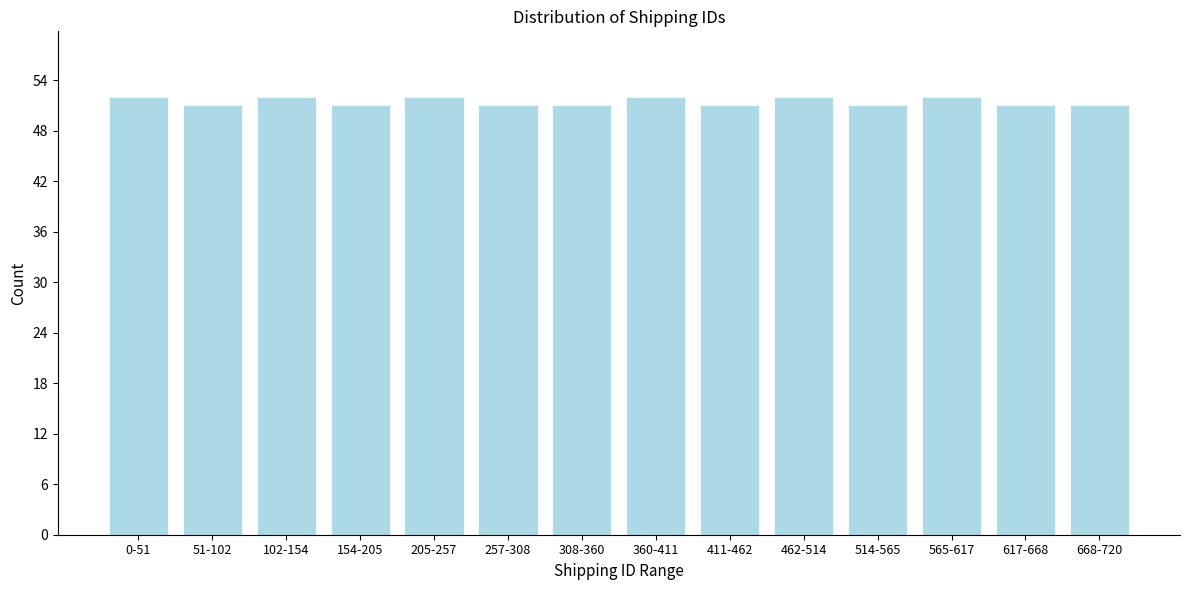

Reading right to left, list all the values displayed in this chart.

51	51	52	51	52	51	52	51	51	52	51	52	51	52